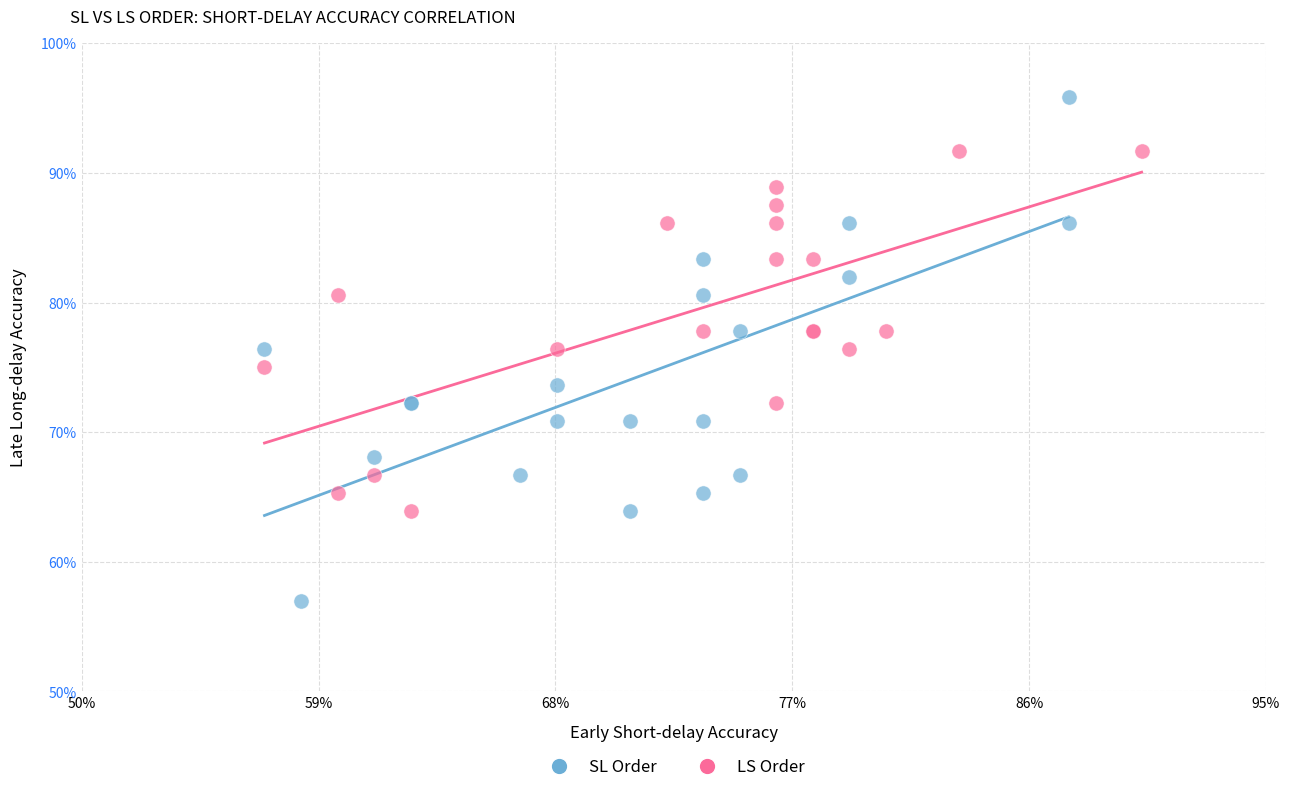

Which series contains the lowest Y value?

SL Order